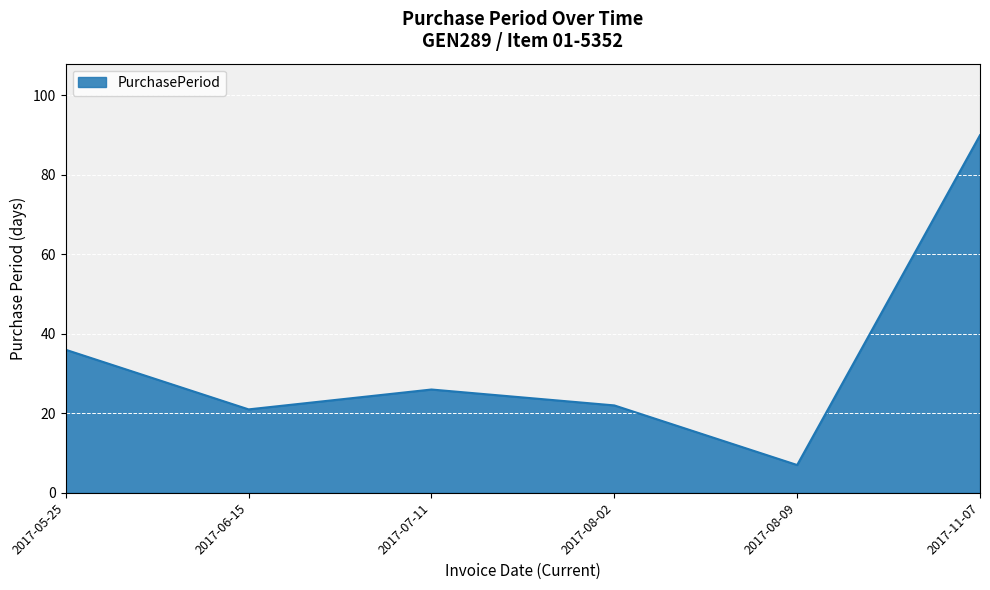

What position from the right is 2017-05-25?

6